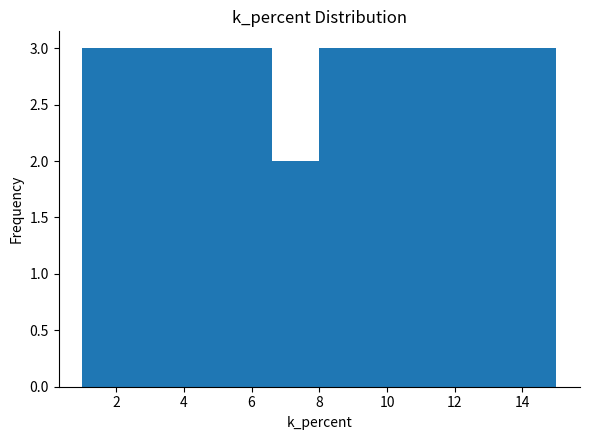

What is the height of the bar covering 3.8 to 5.2 on the x-axis? The values are not printed on the chart, so give them approximately, as read against the axis.

3